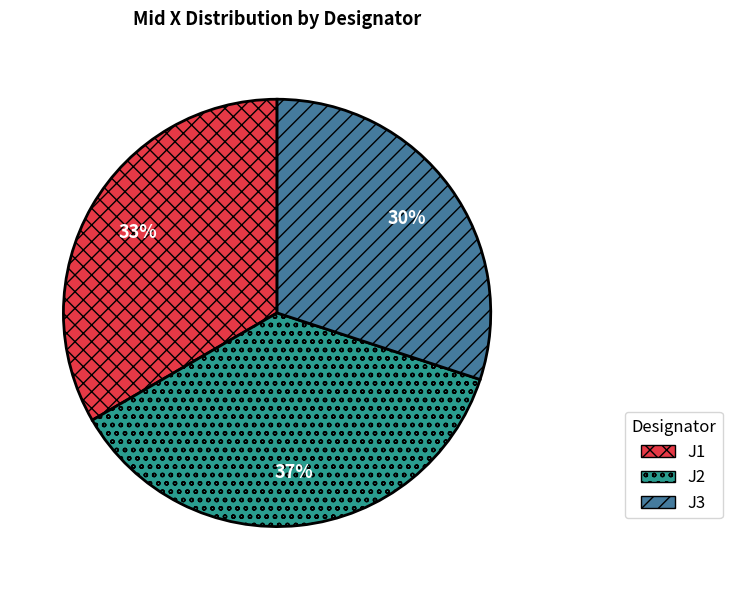

Is there a majority slice in this chart?

No